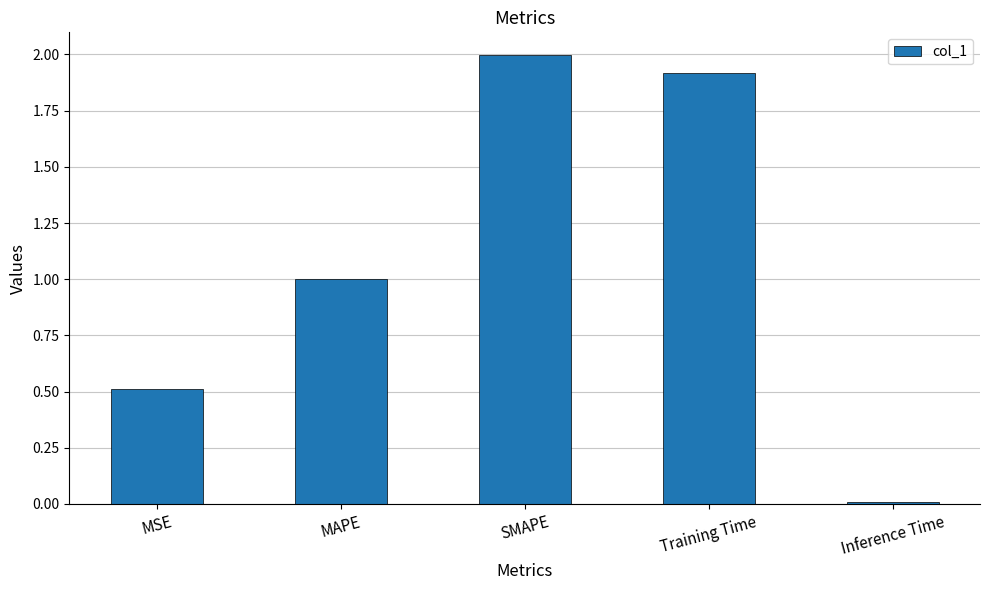

What position from the left is MSE?

1